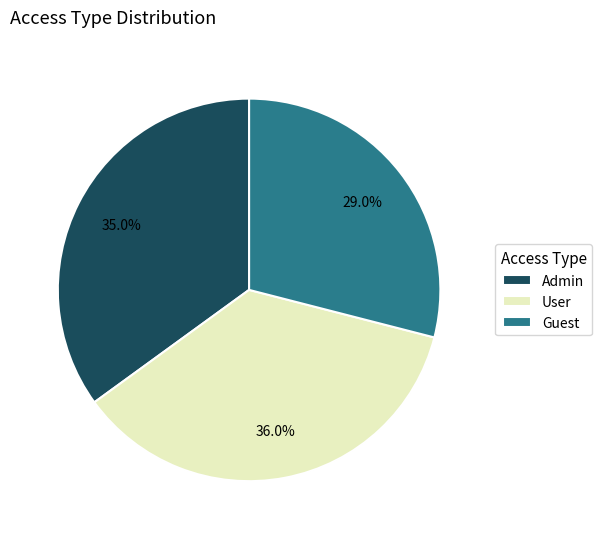

What is the smallest slice in the pie chart?

Guest